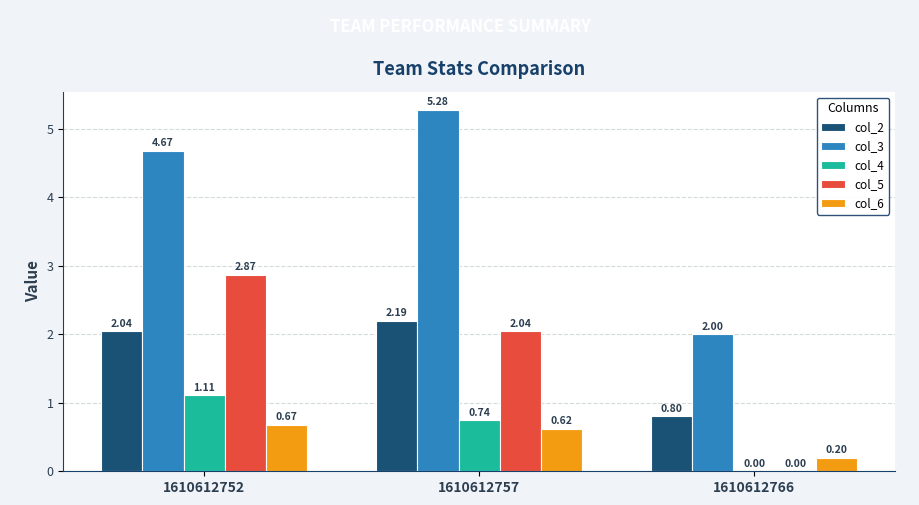

How many distinct data groups are displayed?

5